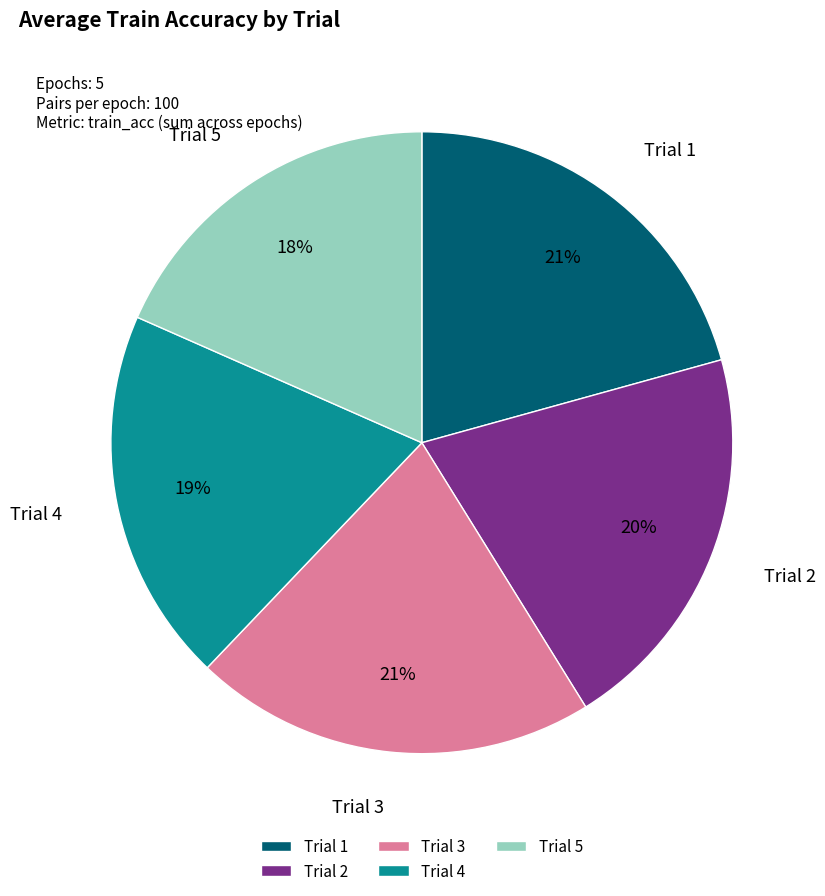

True or false: Trial 1 accounts for 21% of the total.

True